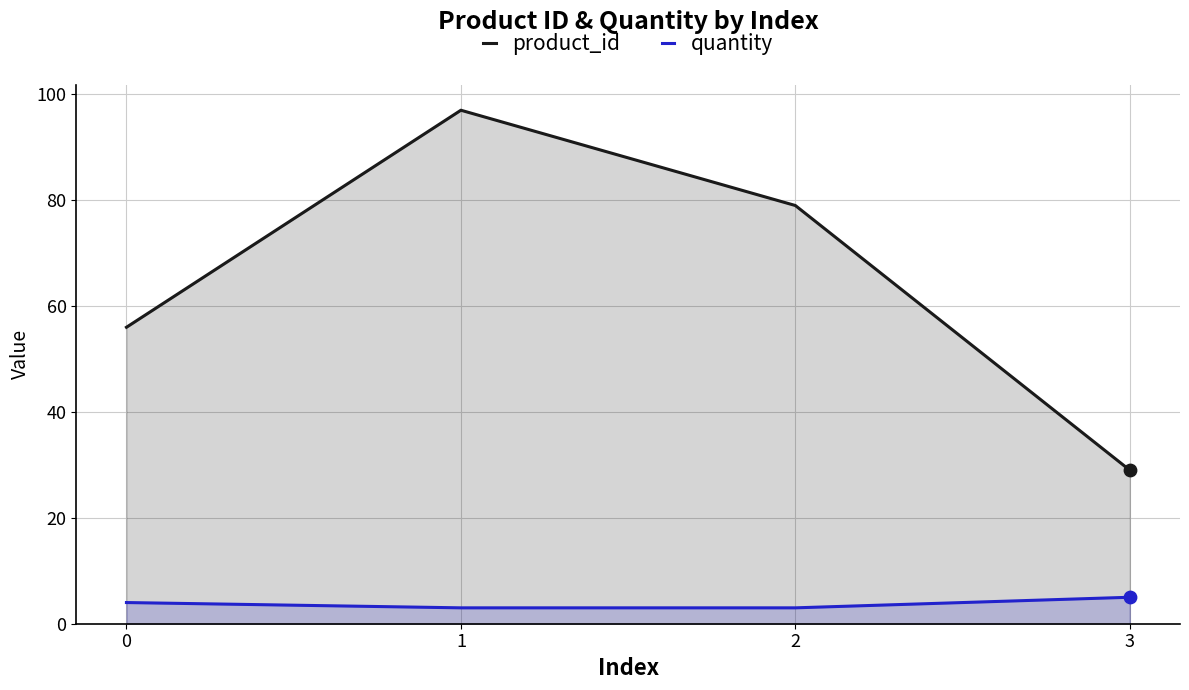

What is the total value across all series at 3?

34